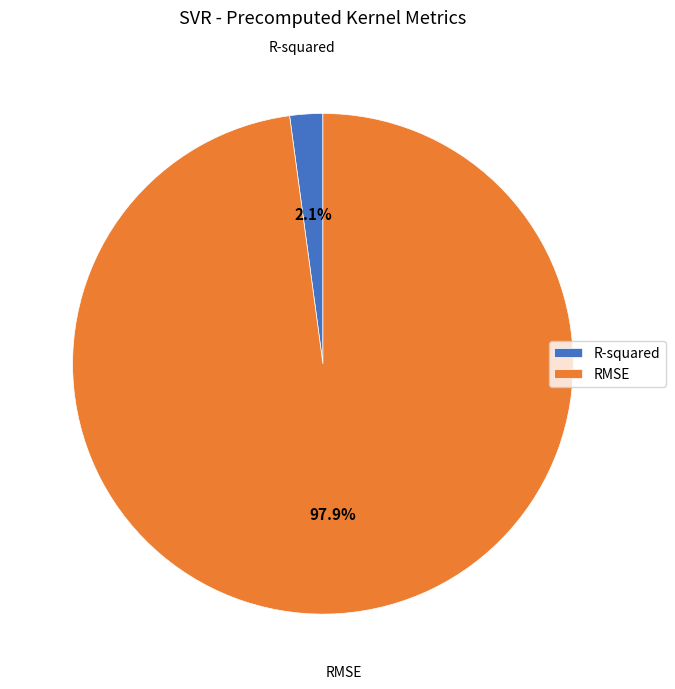

How many slices are in this pie chart?

2